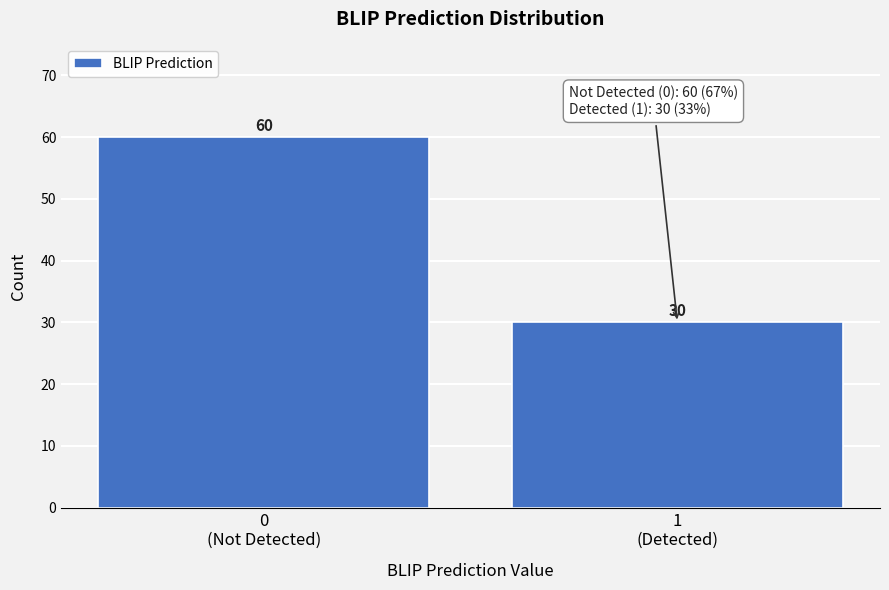

Reading left to right, transcribe all the data shown in this chart.

60	30